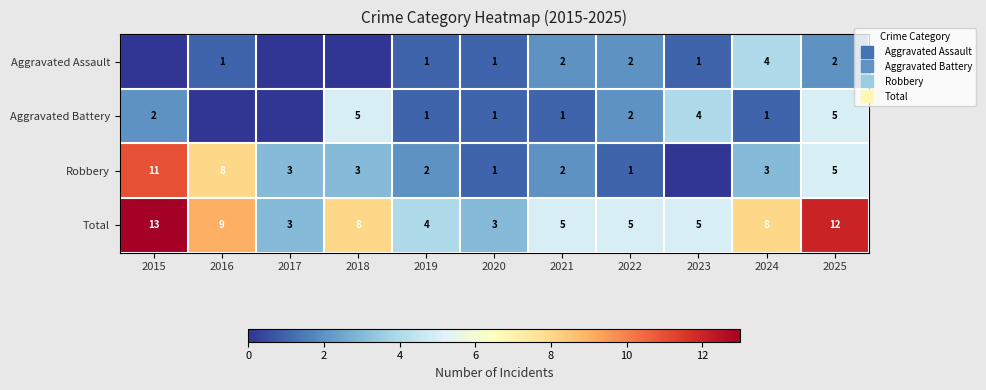

What is the difference between the Aggravated Assault values at 2022 and 2020?

1